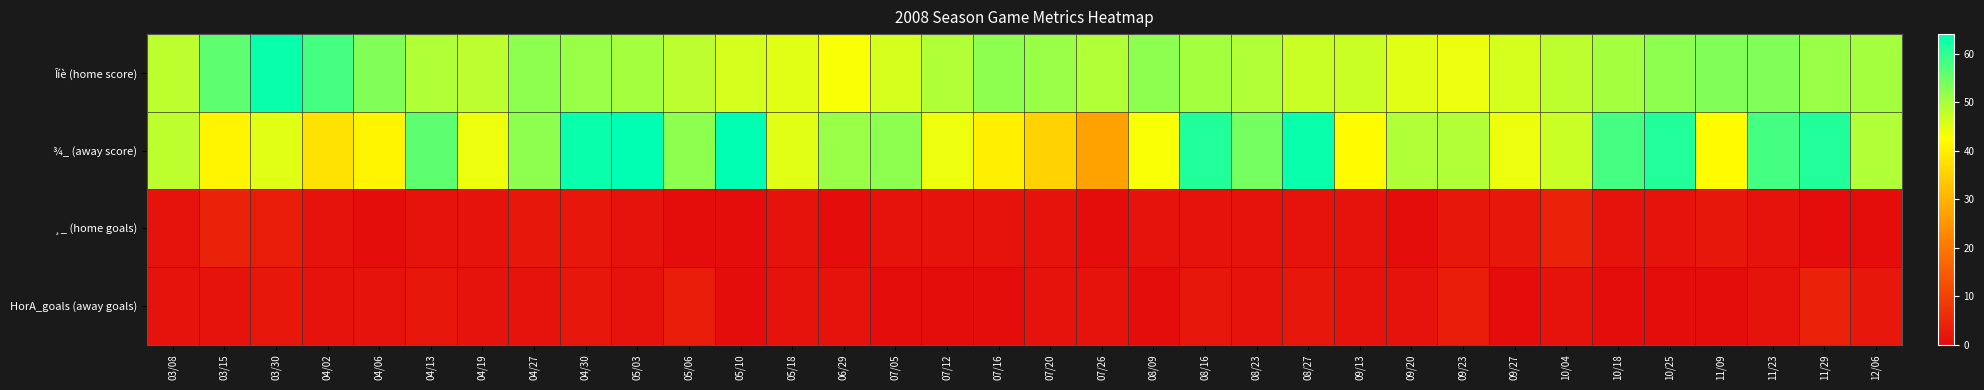

At which category is the sum across all series the highest?

04/30